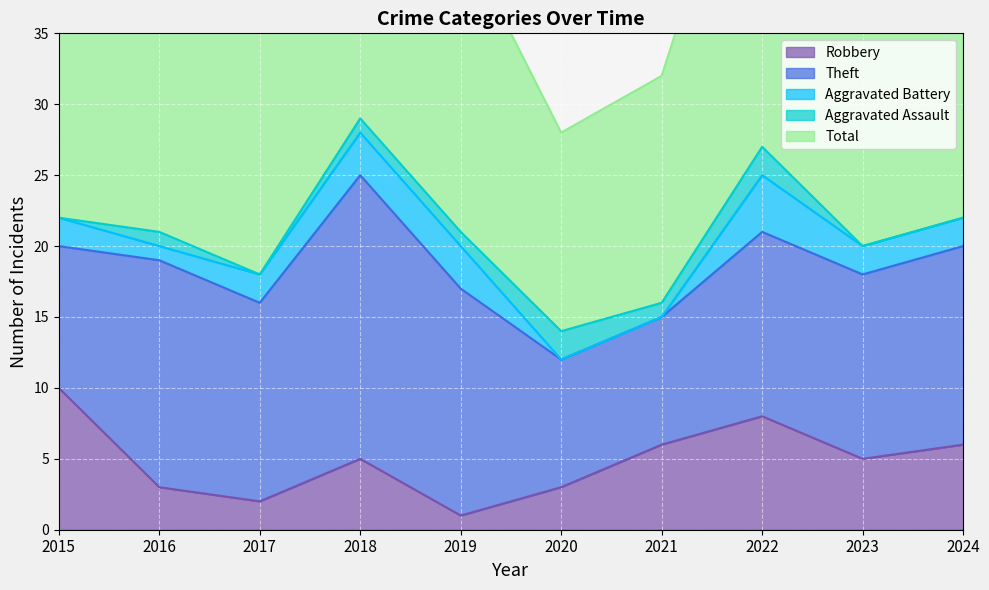

Which series has the largest range (max minus min)?

Total